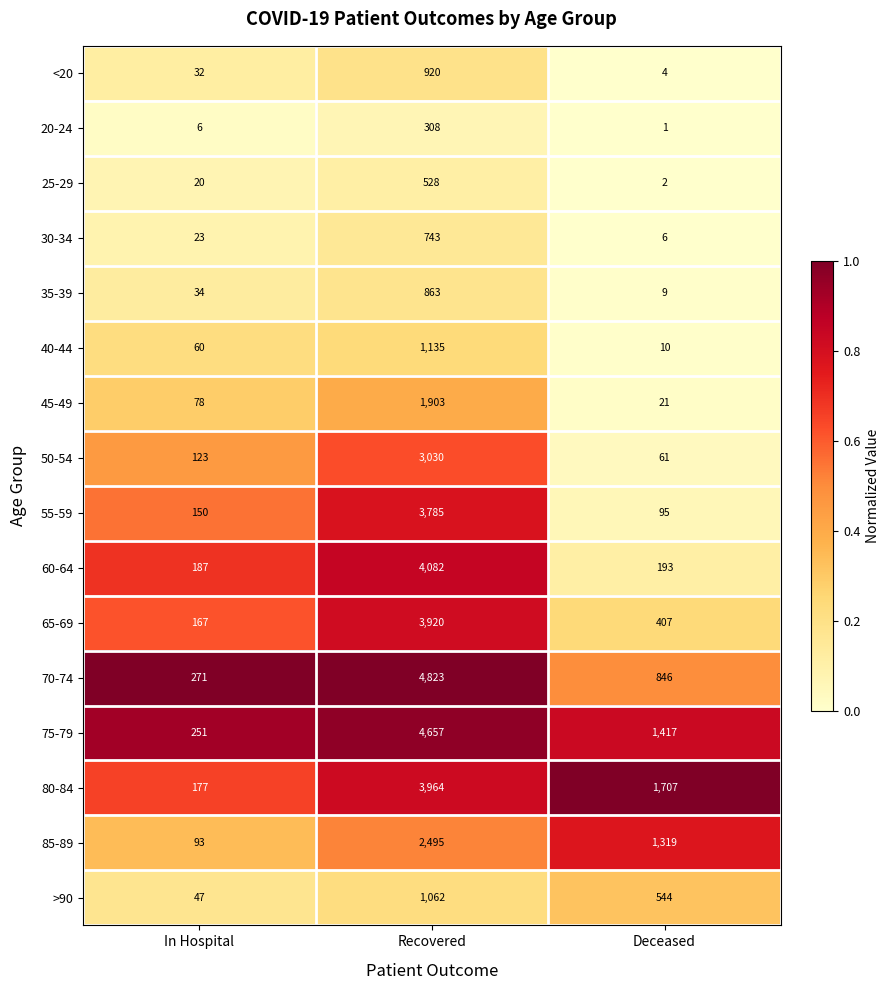

Is the value of 60-64 at Deceased greater than the value of 55-59 at In Hospital?

Yes